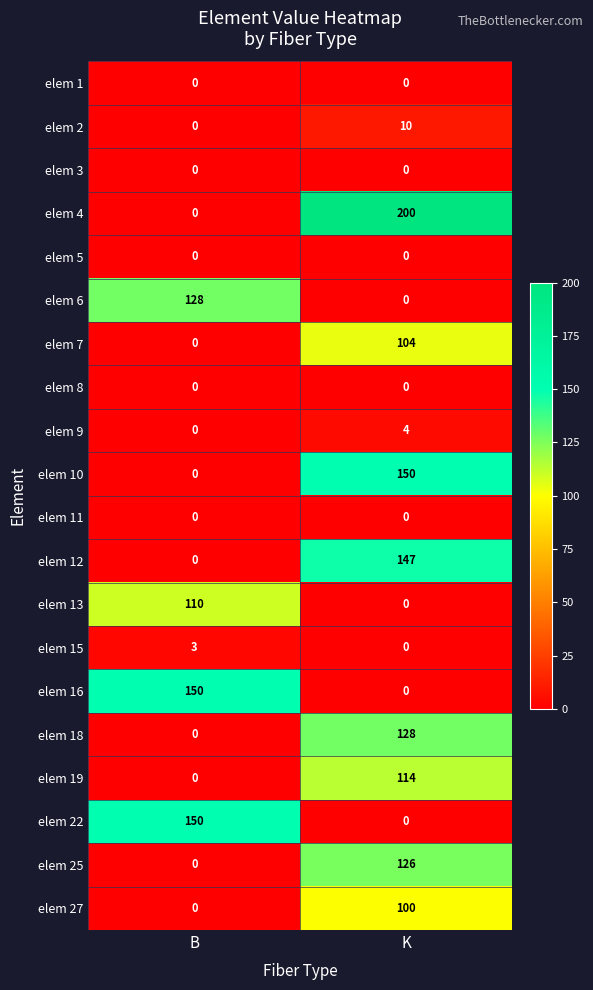

Which series has the widest spread of values?

elem 4